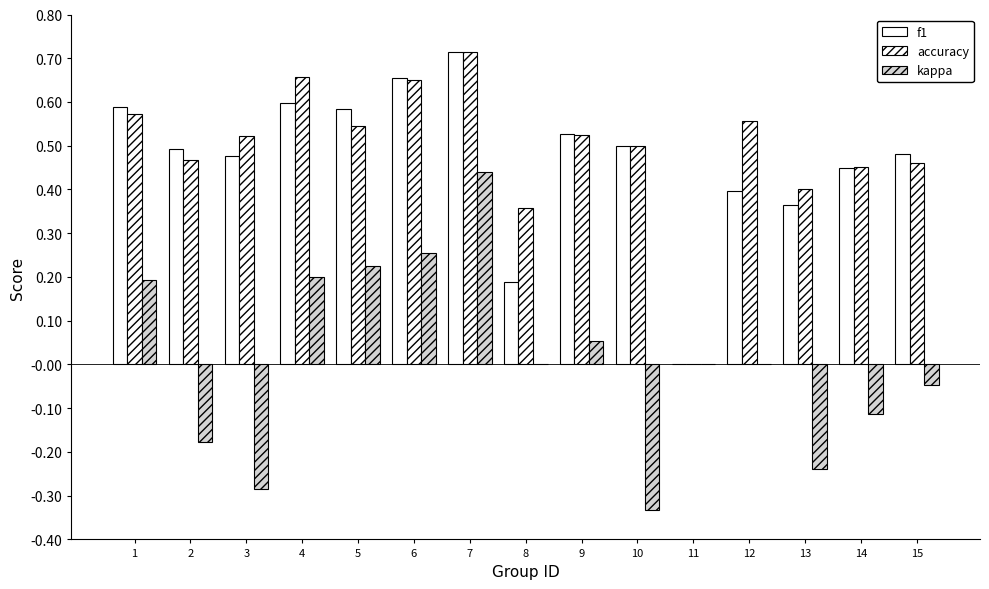

Does the chart contain stacked bars?

No